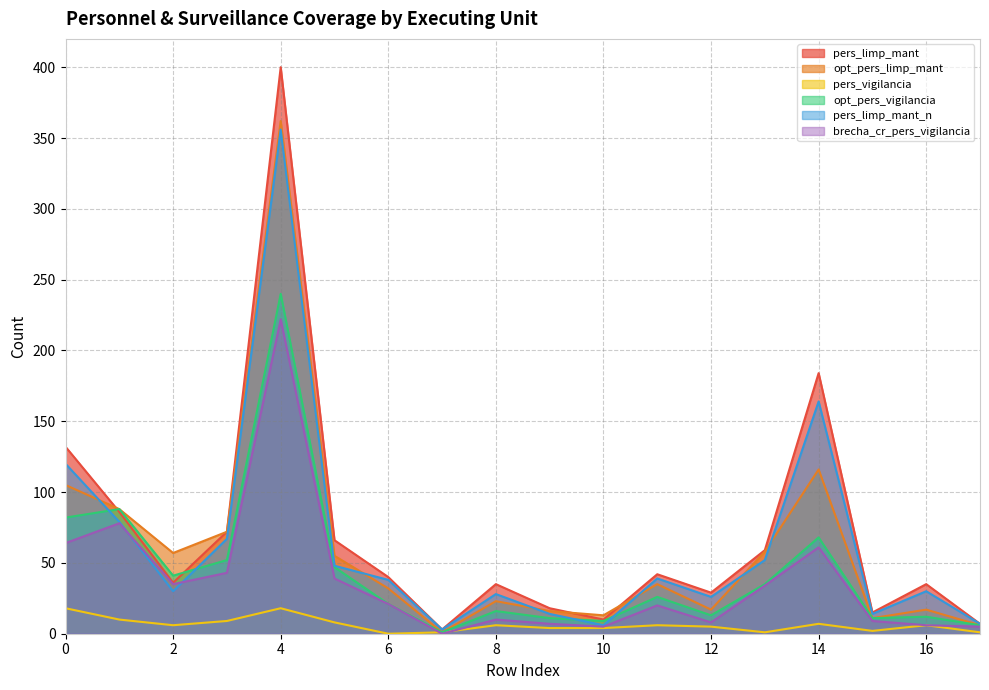

Is it true that brecha_cr_pers_vigilancia equals -120 at 7?

False